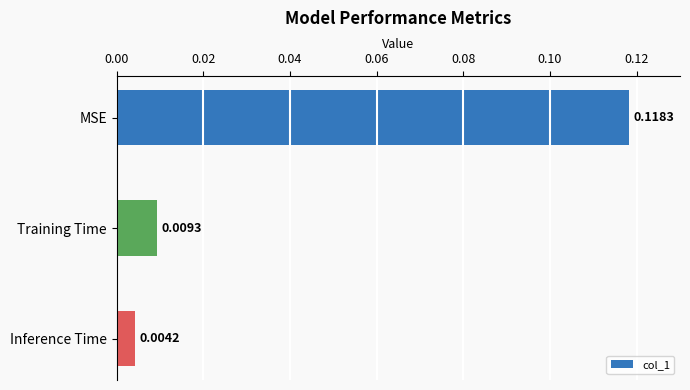

Rank the categories by value from highest to lowest.

MSE, Training Time, Inference Time